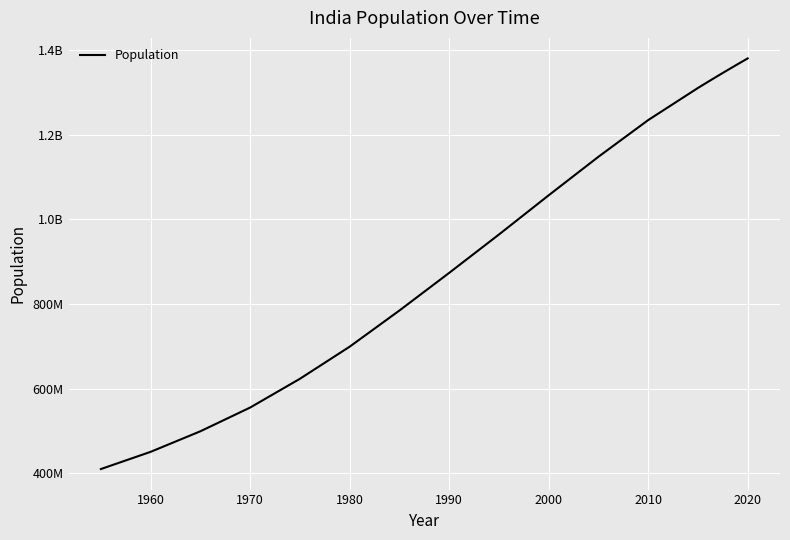

True or false: there are more than 1 points higher than both neighbors.

False